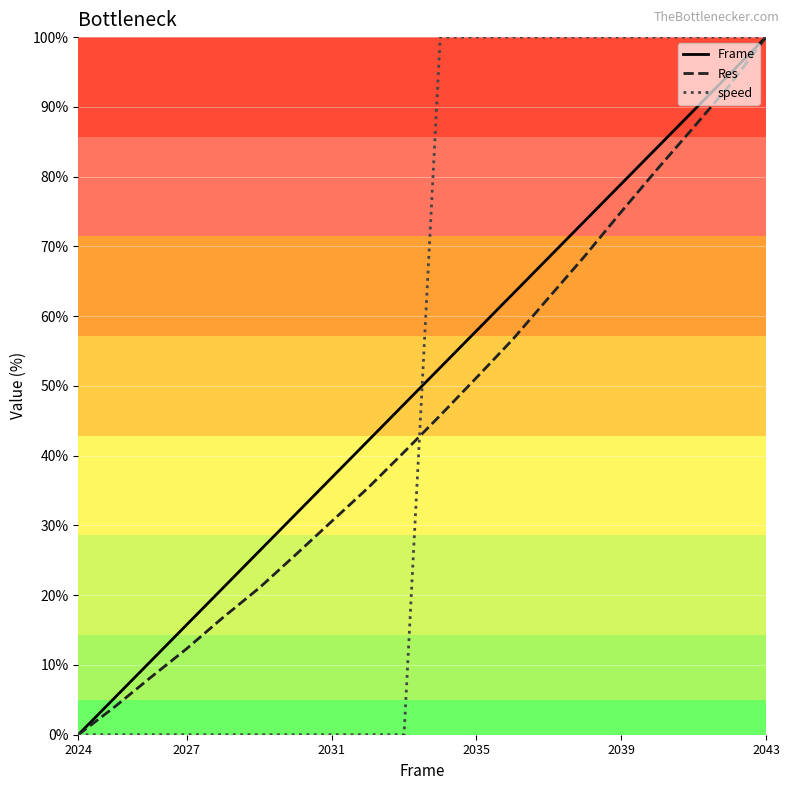

What is the greatest value displayed?

100.0